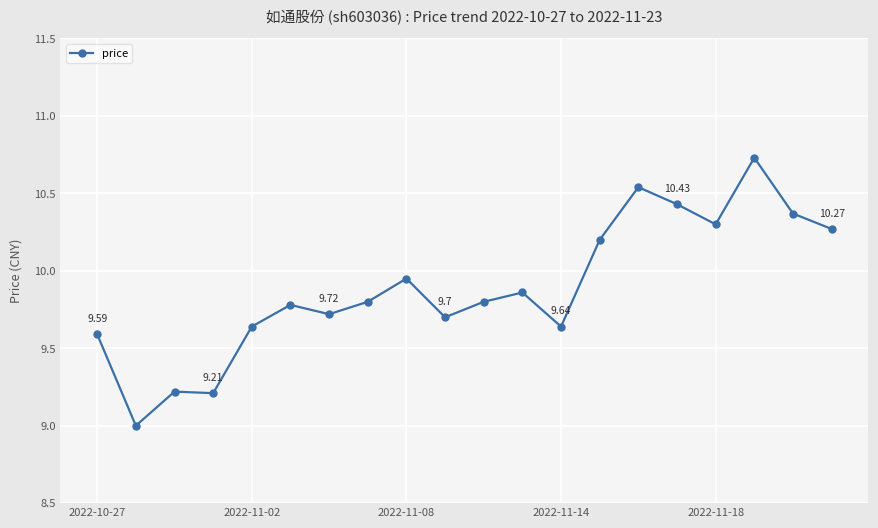

True or false: there are more than 1 points higher than both neighbors.

True